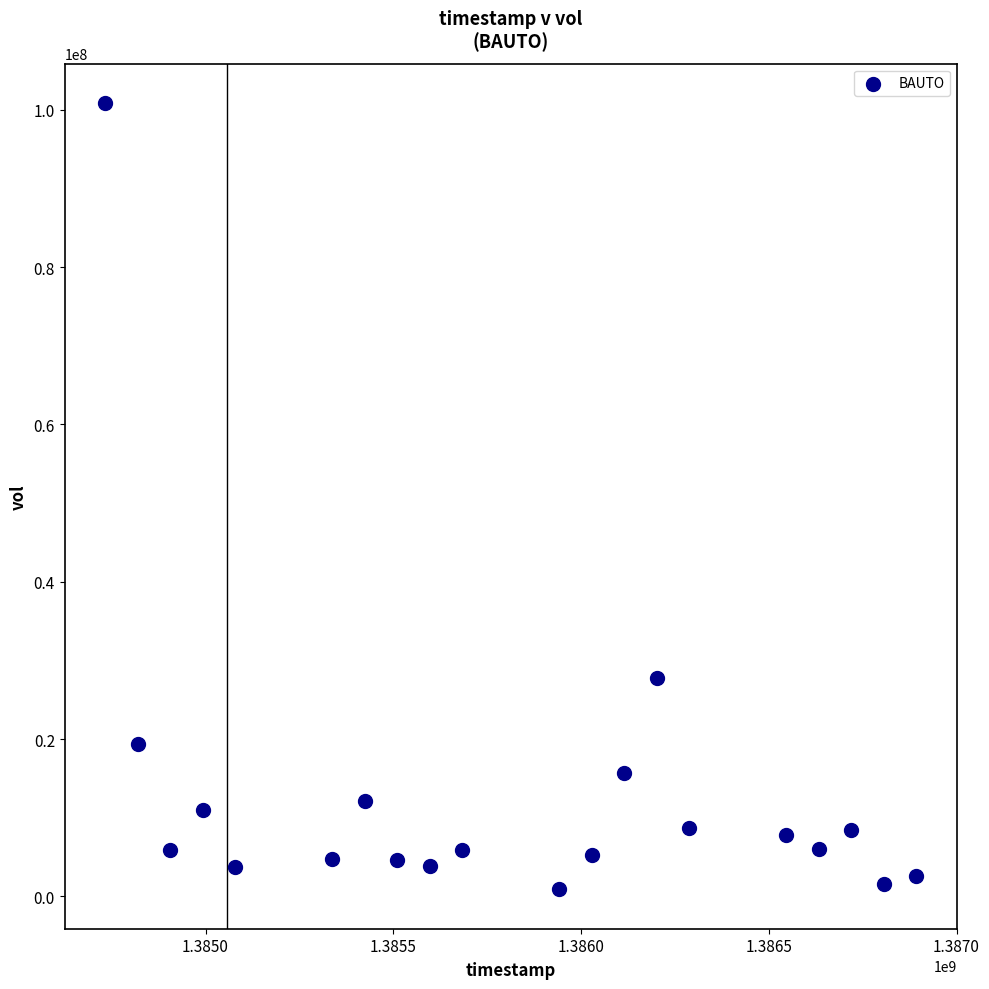

What Y value in the scatter plot is closest to 50876190?

27701929